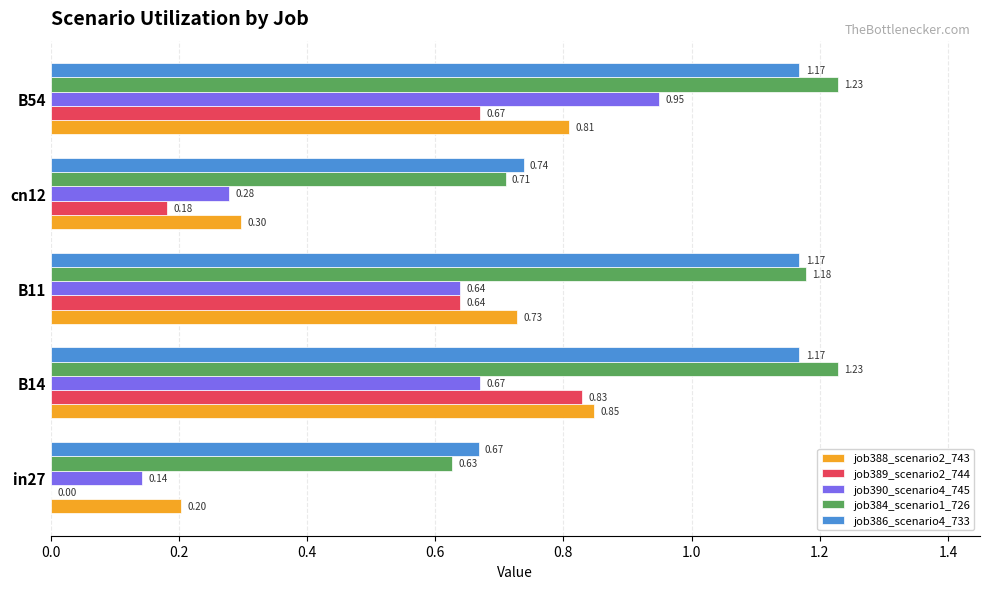

Which series changed the most between B11 and B54?

job390_scenario4_745